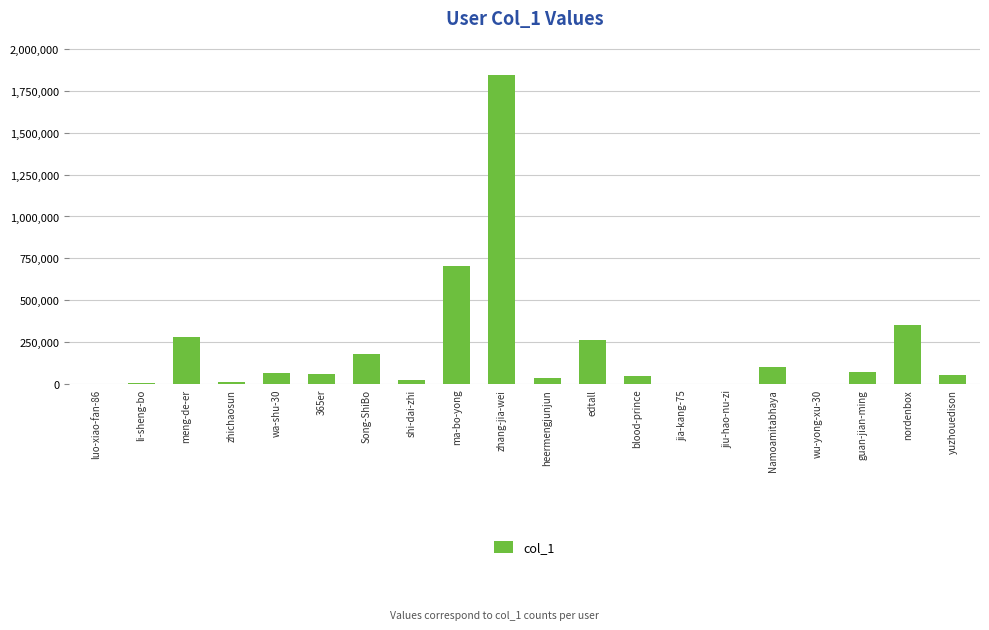

Where is the data nearest to the value 922435?

ma-bo-yong